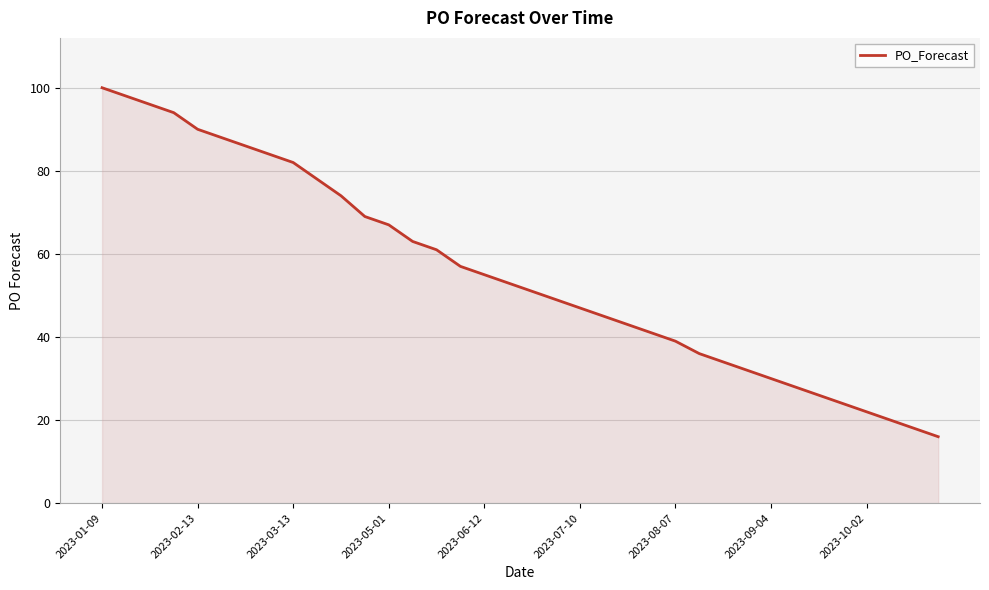

What is the difference between the maximum and minimum values?

84